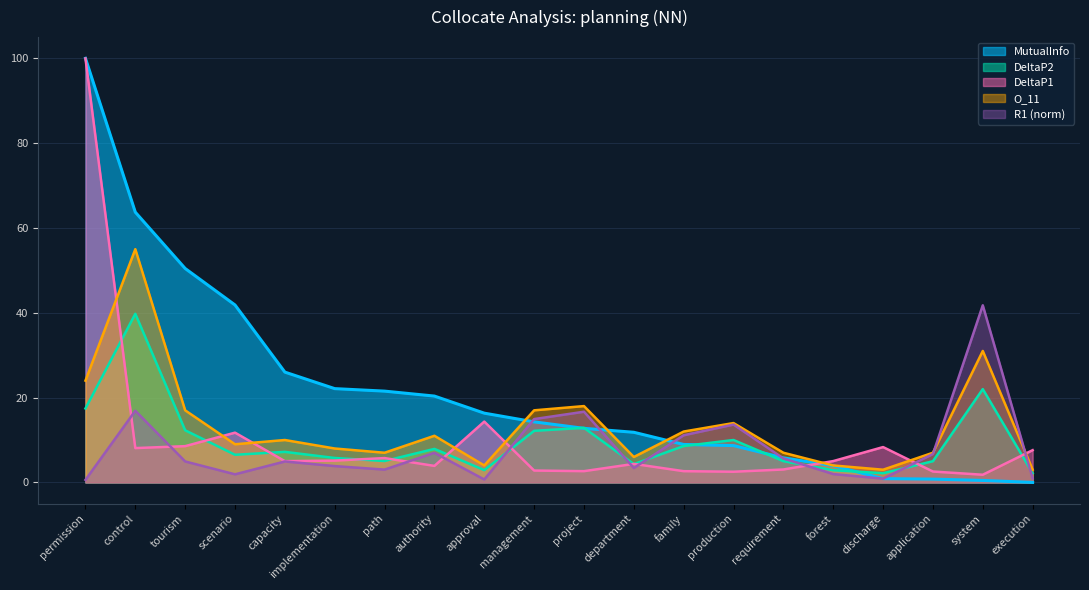

Is the value of R1_norm at project greater than the value of DeltaP1 at production?

Yes